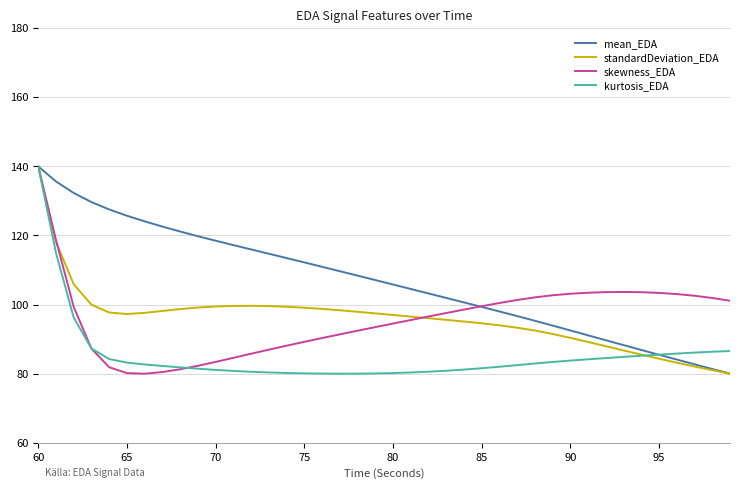

Which series has the largest total across all categories?

mean_EDA